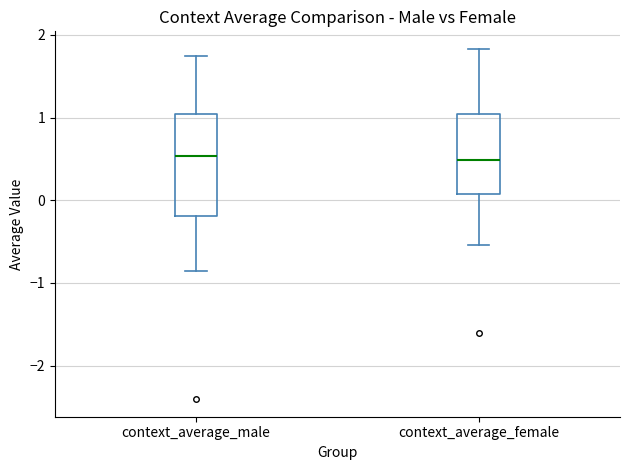

Where does the median line of the box for context_average_male sit on the y-axis? The values are not printed on the chart, so give them approximately, as read against the axis.

0.5